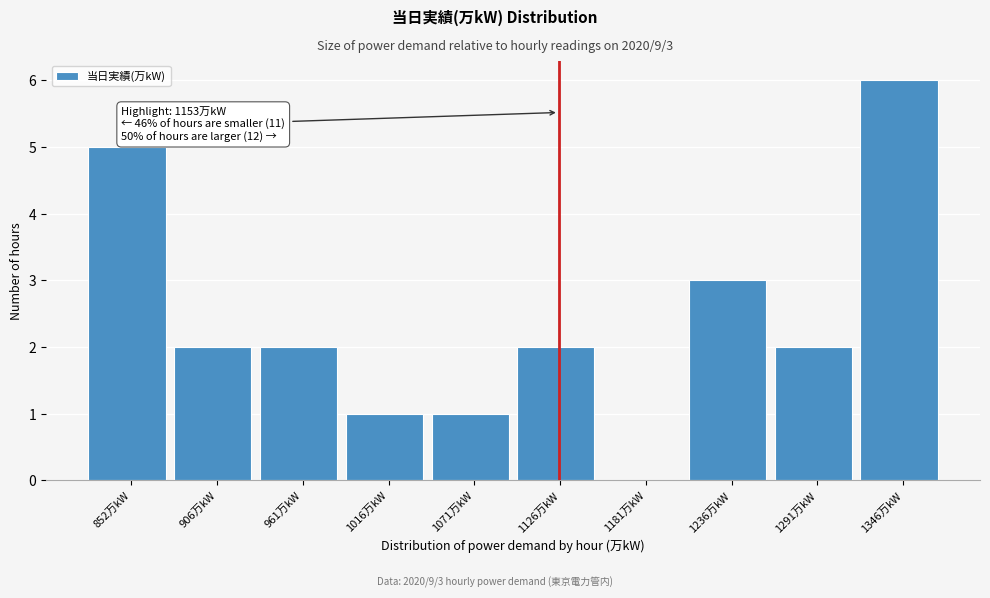

Reading left to right, transcribe all the data shown in this chart.

852万kW=5	906万kW=2	961万kW=2	1016万kW=1	1071万kW=1	1126万kW=2	1181万kW=0	1236万kW=3	1291万kW=2	1346万kW=6